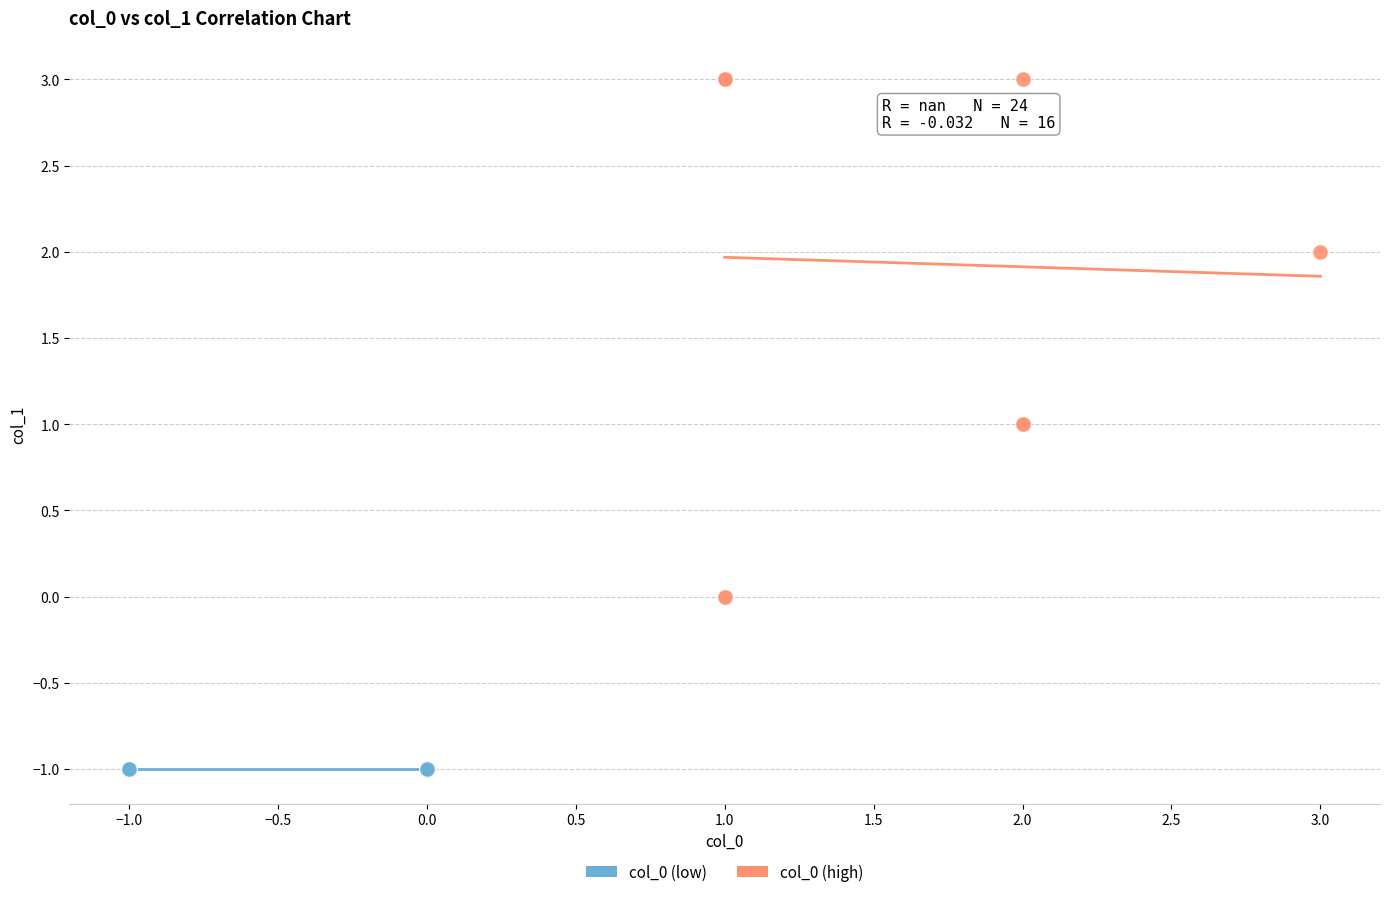

Which series contains the lowest Y value?

col_0 (low)